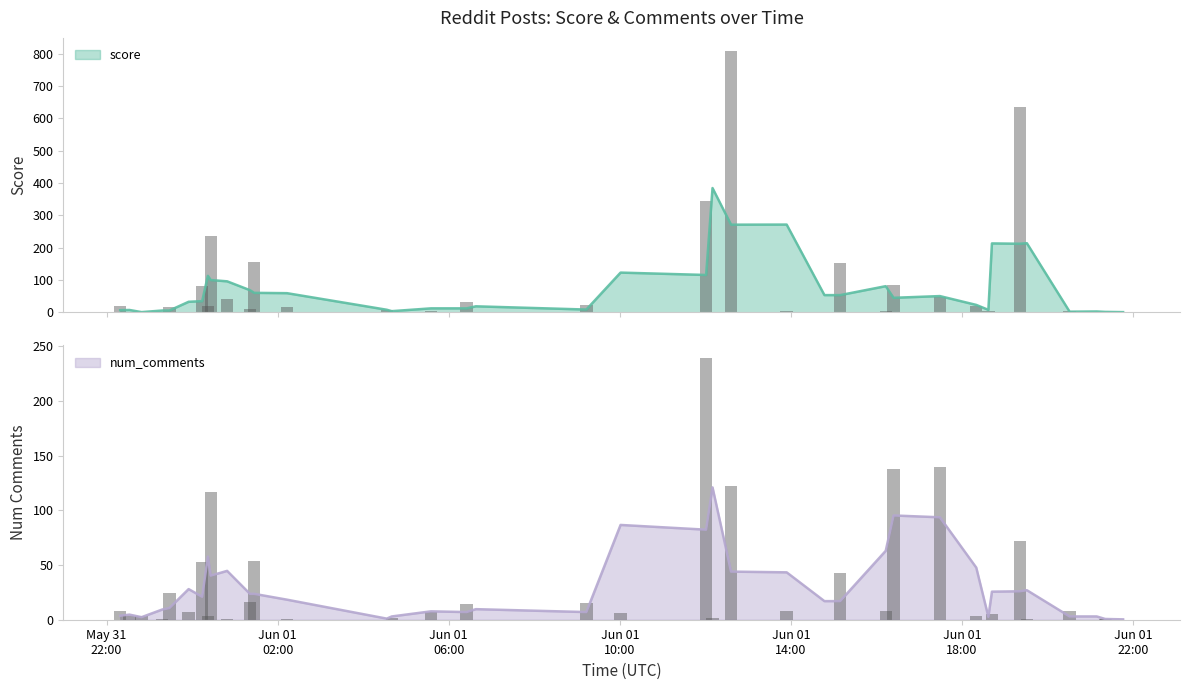

Is it true that score equals 81 at 2025-06-01 00:14?

True